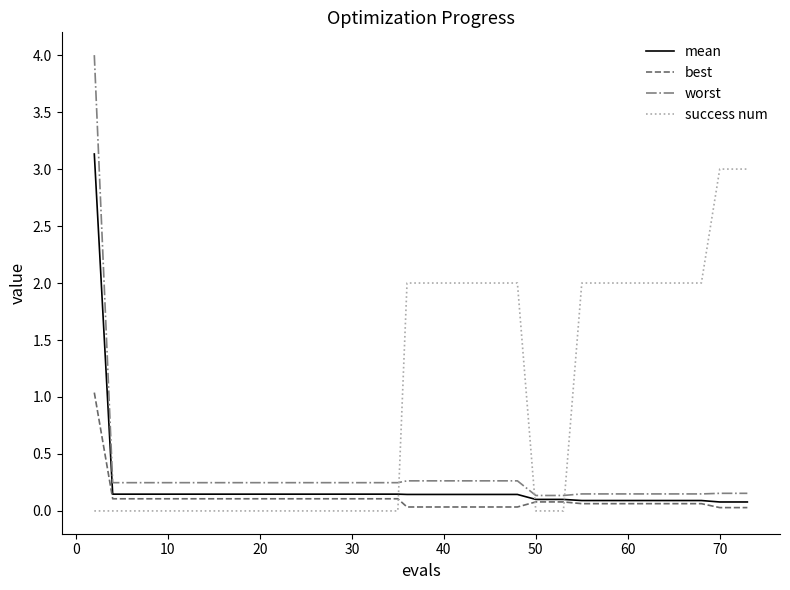

Which series has the widest spread of values?

worst